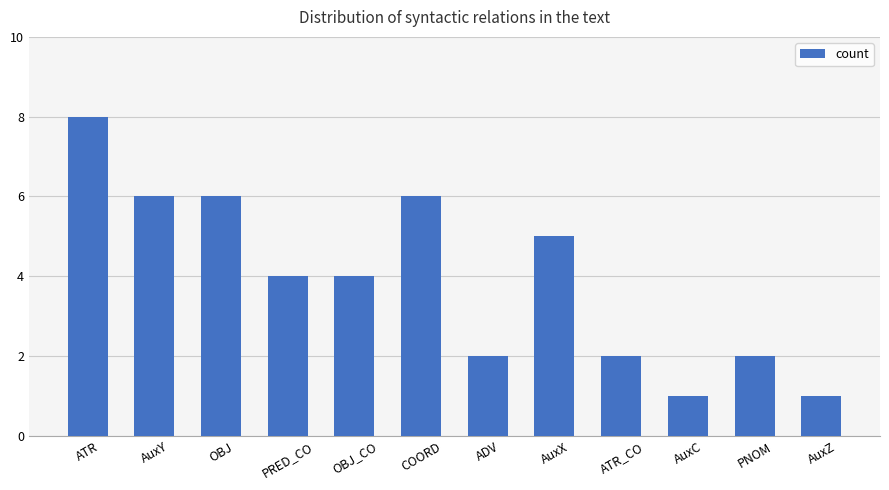

What is the sum of all values?

47